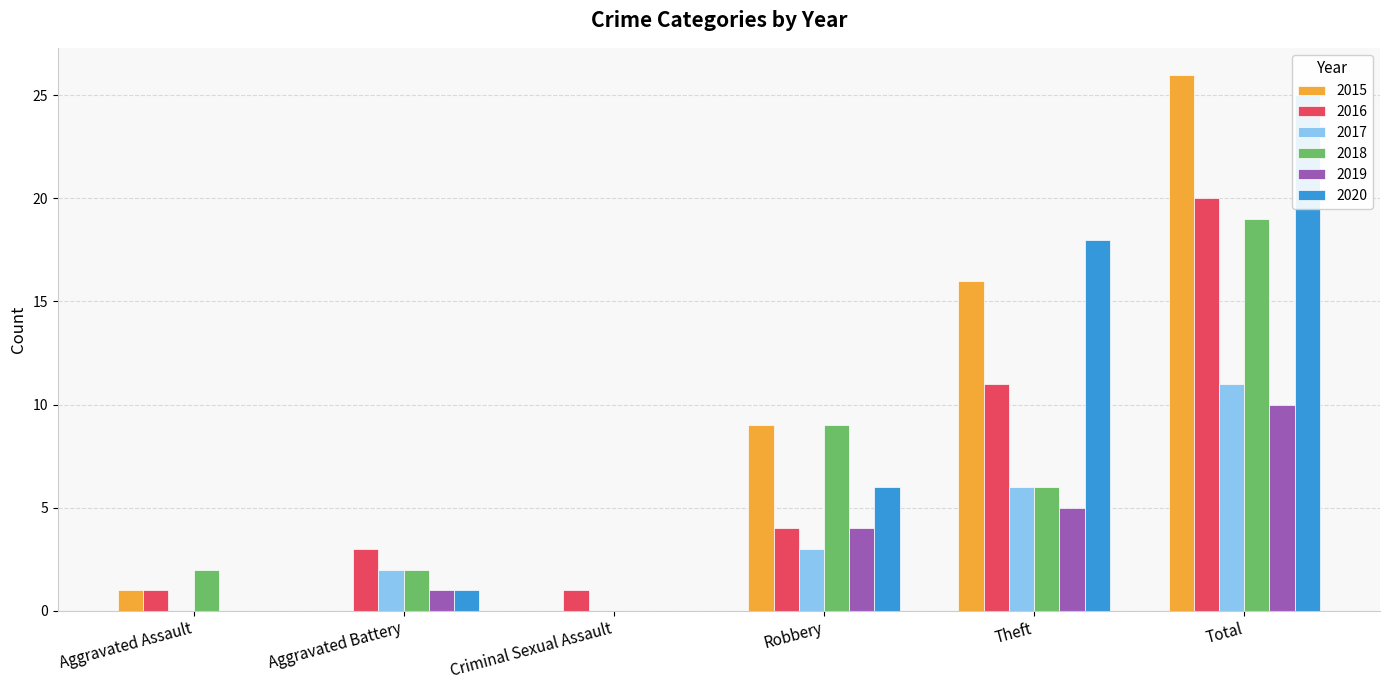

What is the average value of the 2015 series?

9